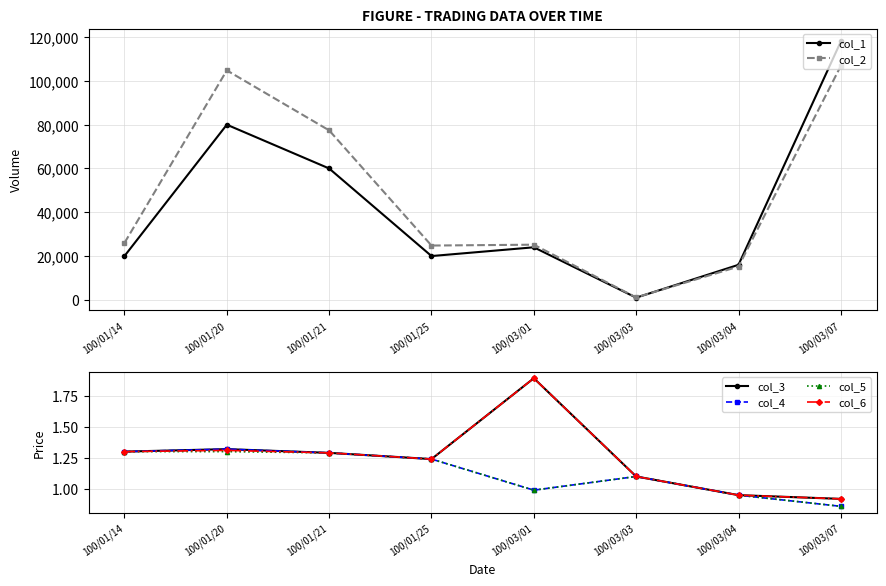

What is the average value of the col_3 series?

1.3